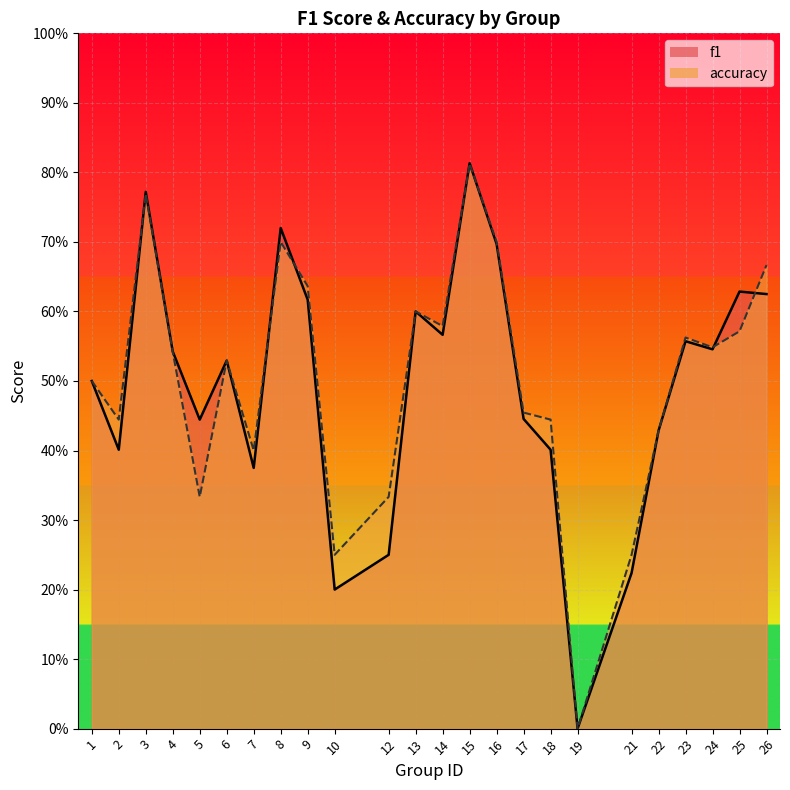

How many positive values does the f1 series have?

23